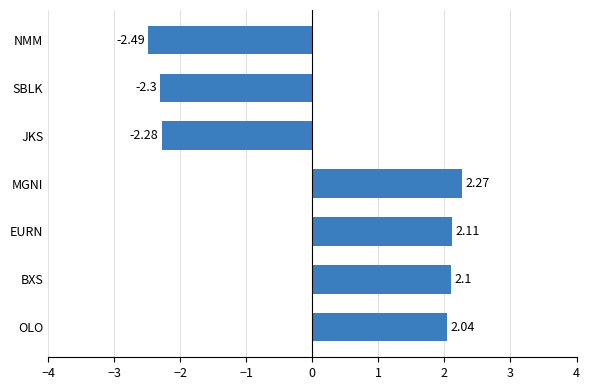

Does the chart contain any negative values?

Yes